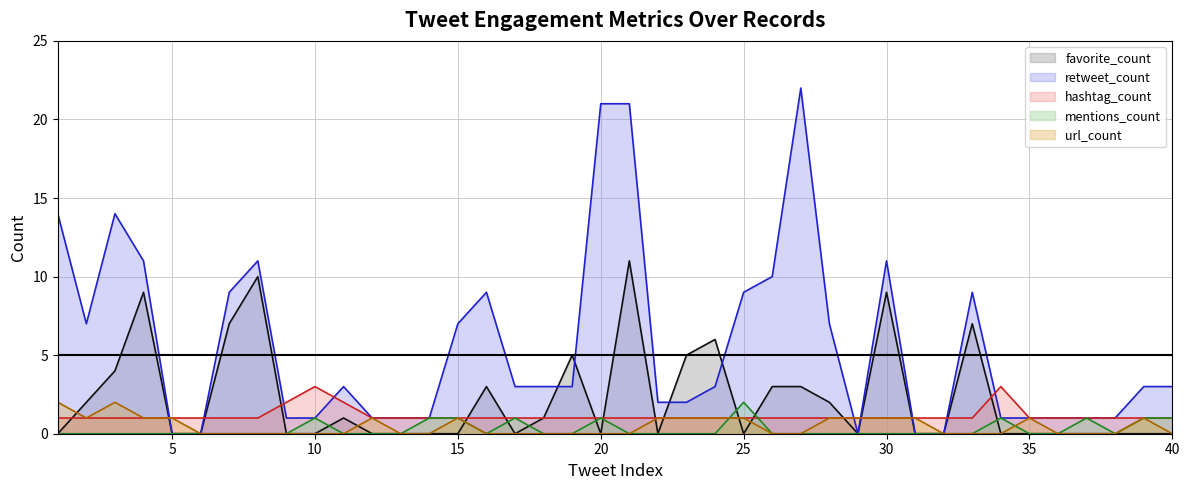

Count the number of data series in this chart.

5